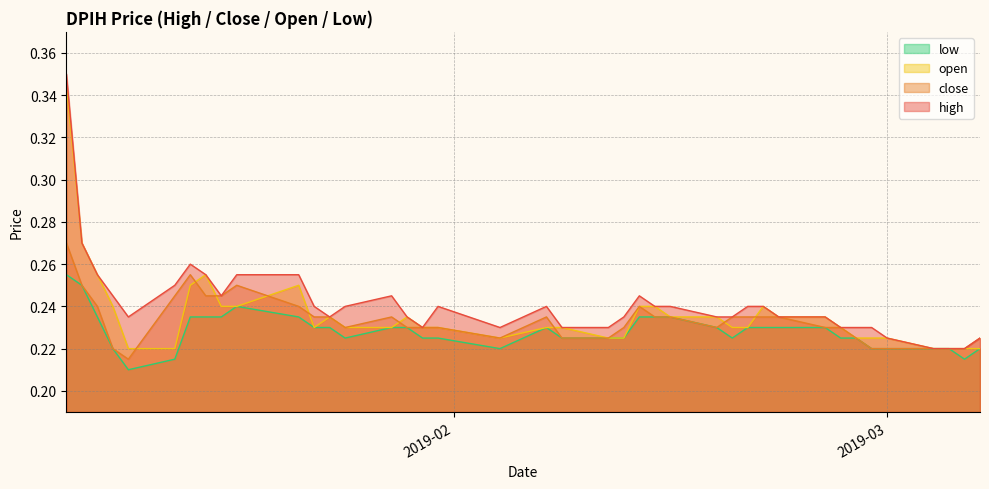

Is it true that open equals 0.4 at 2019-02-15?

False